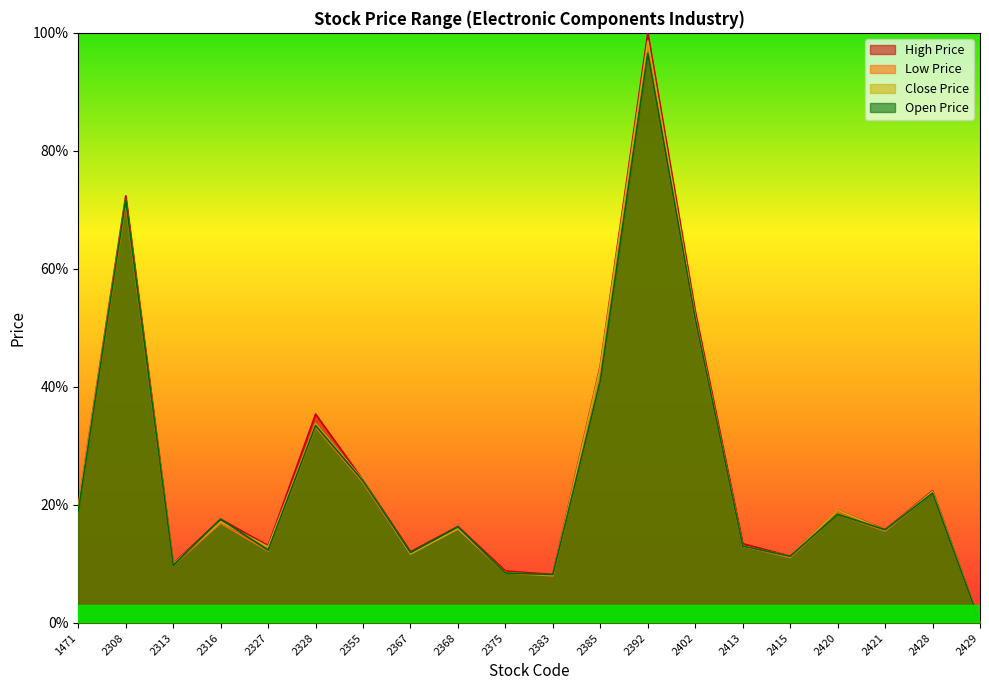

At 2428, list the series in order from largest to smallest.

High Price, Close Price, Low Price, Open Price